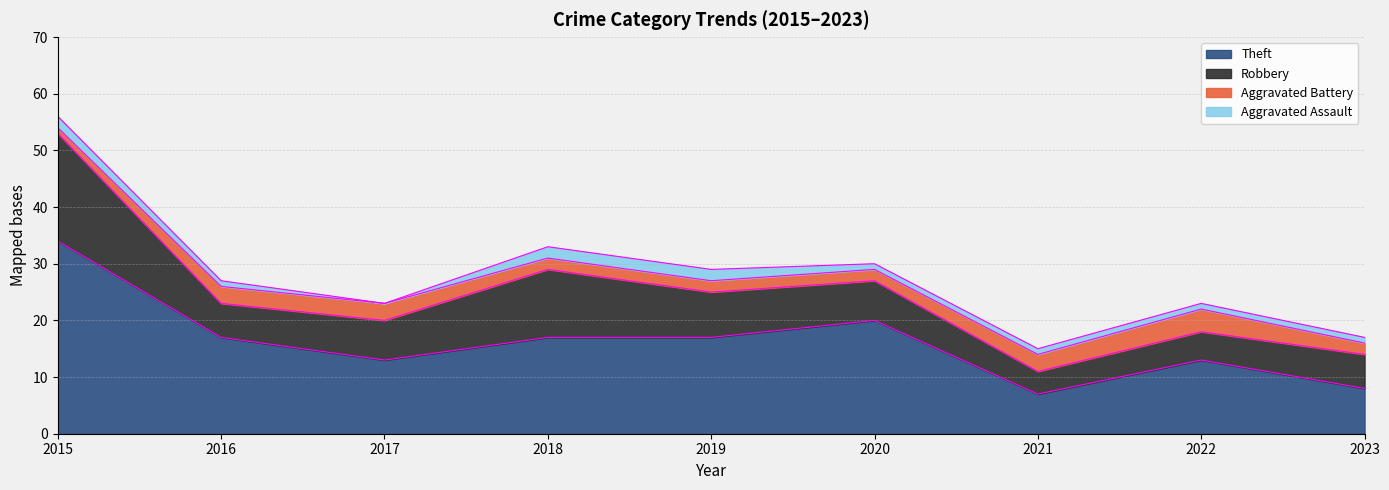

True or false: Aggravated Assault has more than 0 points higher than both neighbors.

False